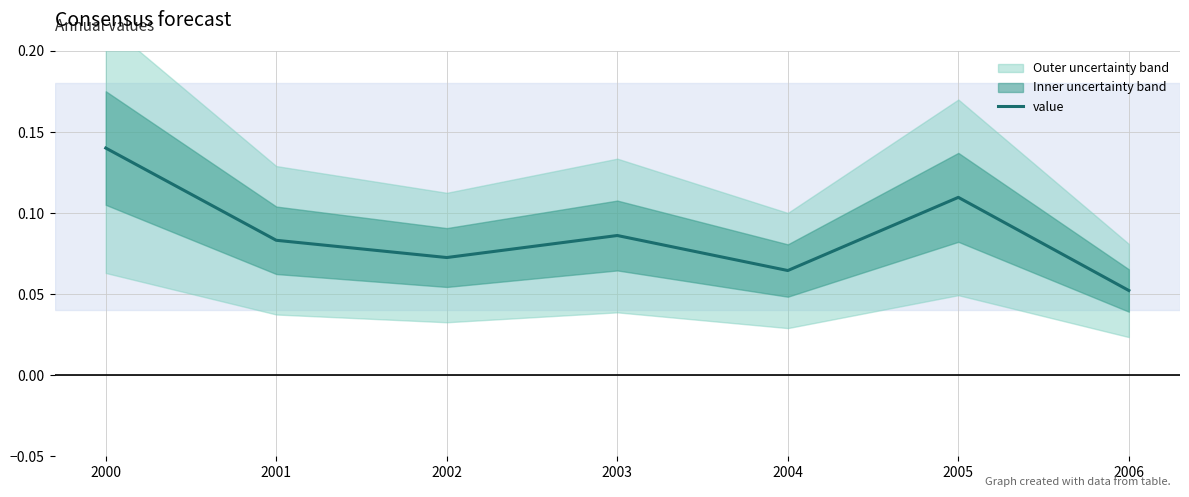

Rank the categories by value from lowest to highest.

2006, 2004, 2002, 2001, 2003, 2005, 2000